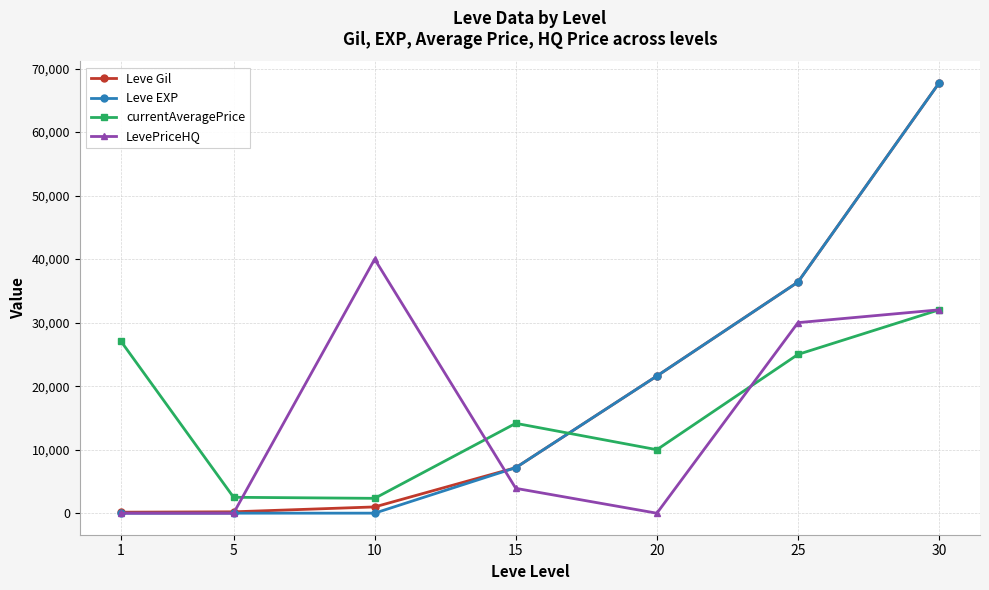

Between 5 and 25, which series saw the biggest shift?

Leve EXP